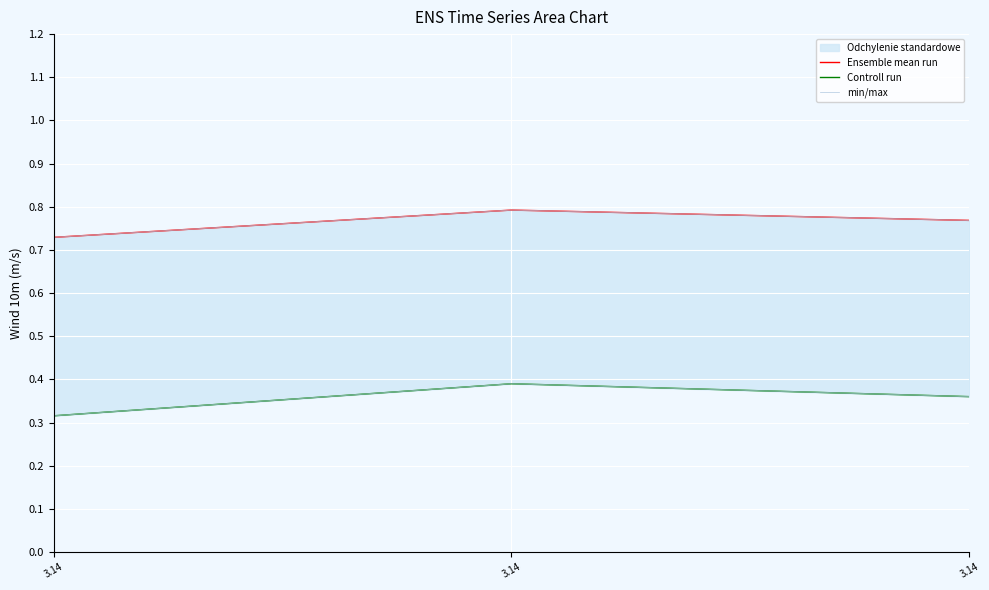

At how many categories does at least one series exceed 0?

3